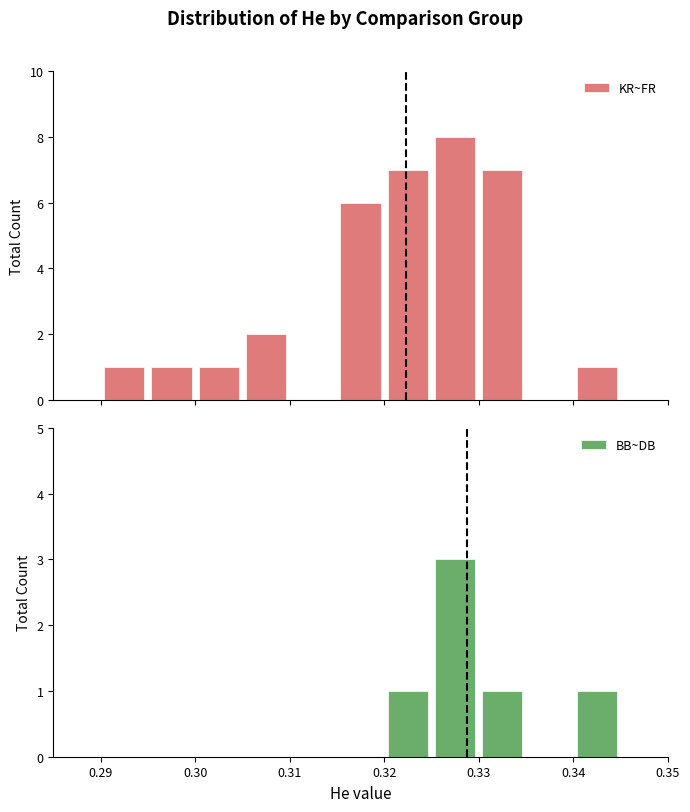

Reading left to right, what are all the values shown in this chart?

KR~FR: 0	1	1	1	2	0	6	7	8	7	0	1	0
BB~DB: 0	0	0	0	0	0	0	1	3	1	0	1	0